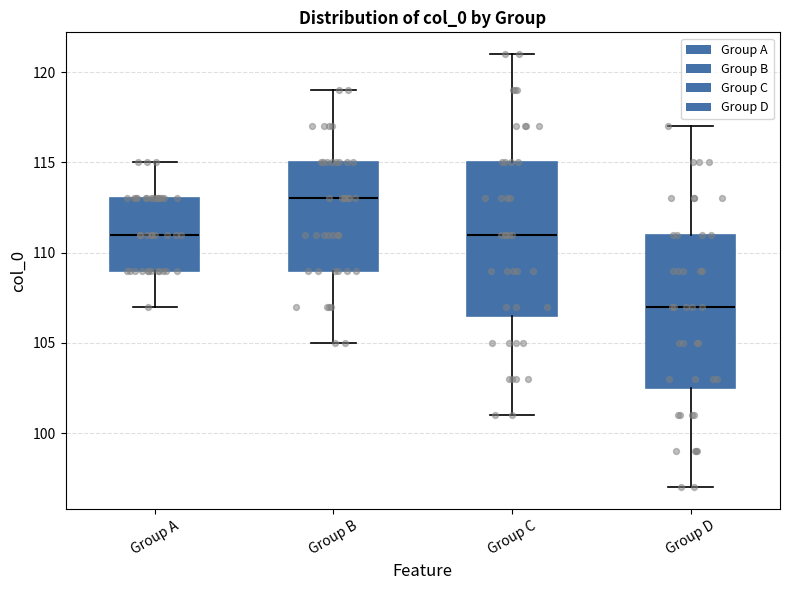

Which box has the lowest median line?

Group D